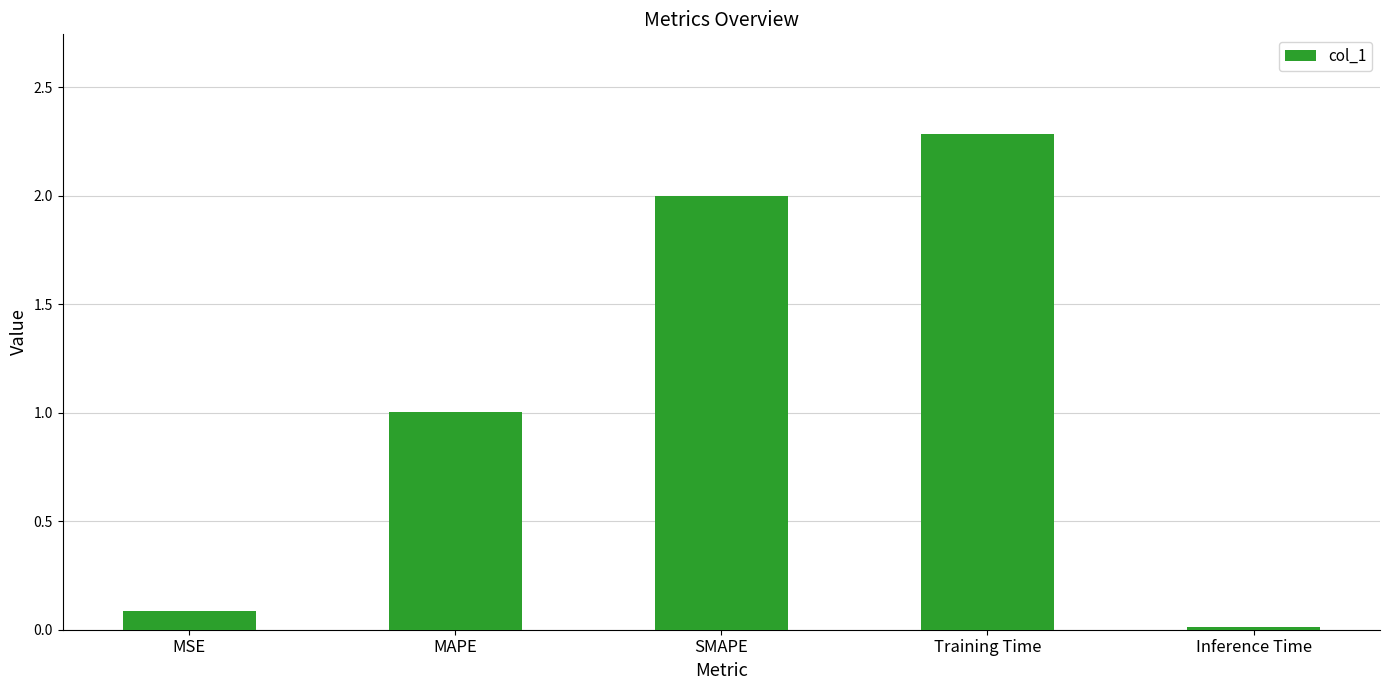

Does the chart contain any negative values?

No